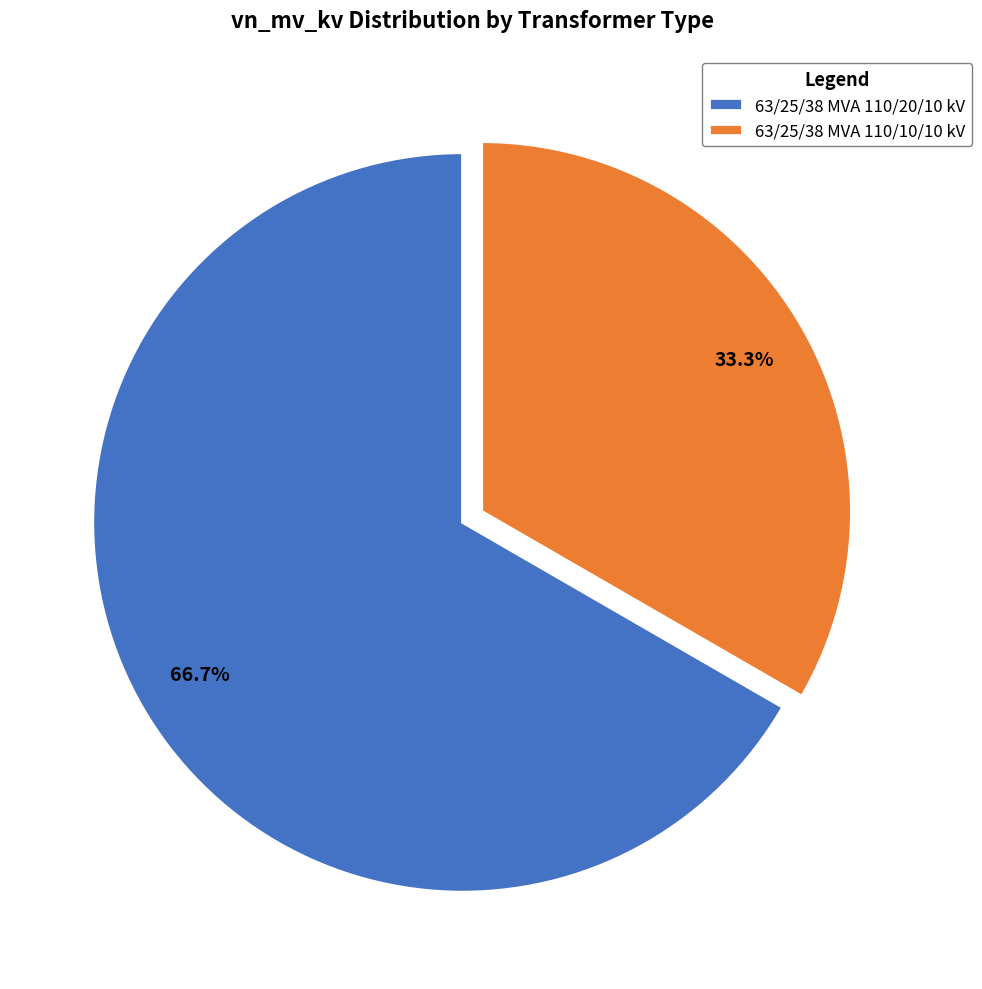

The 63/25/38 MVA 110/10/10 kV slice represents 20% of the pie. True or false?

False